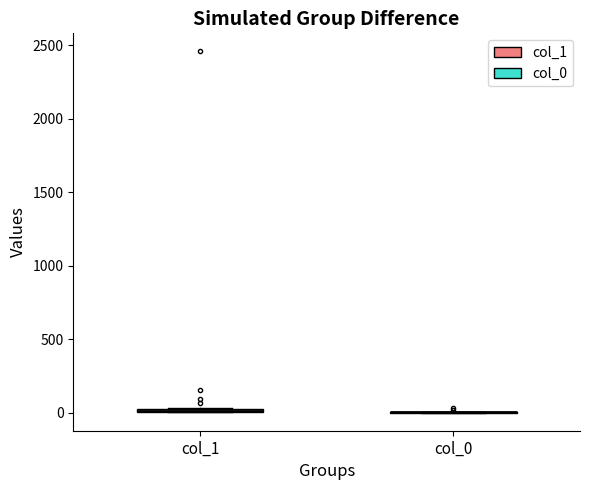

Where is the lower edge of the box for col_1 on the y-axis? The values are not printed on the chart, so give them approximately, as read against the axis.

0